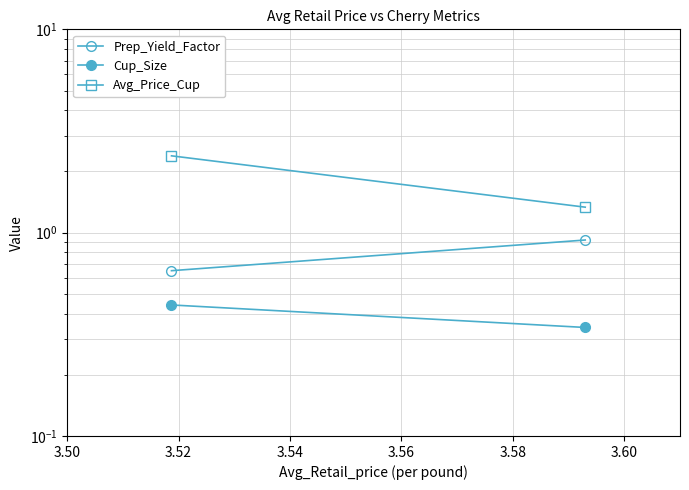

Is this an area chart (filled region under the line)?

No